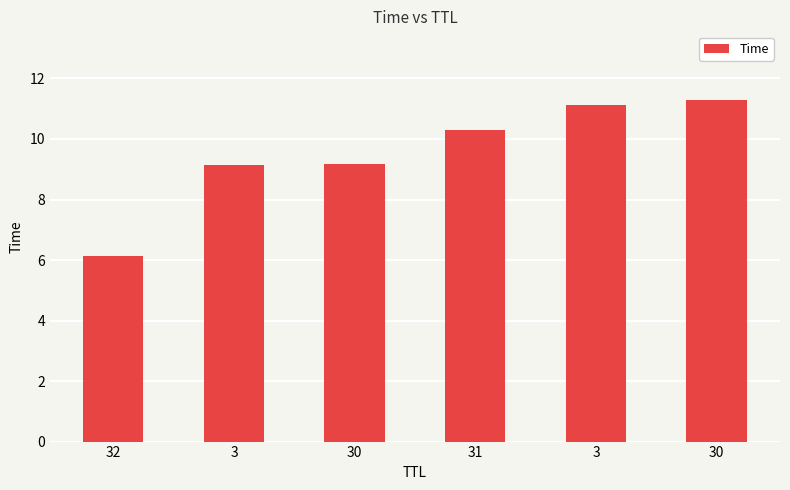

What is the sum of all values?

57.1